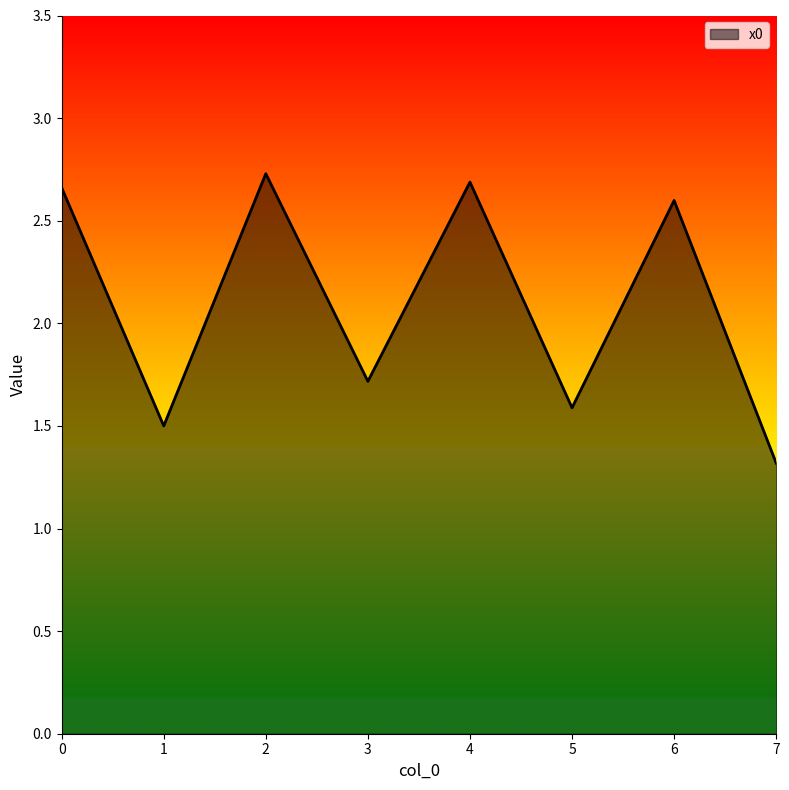

Approximately how many times larger is the value at 1 compared to 2?

0.5